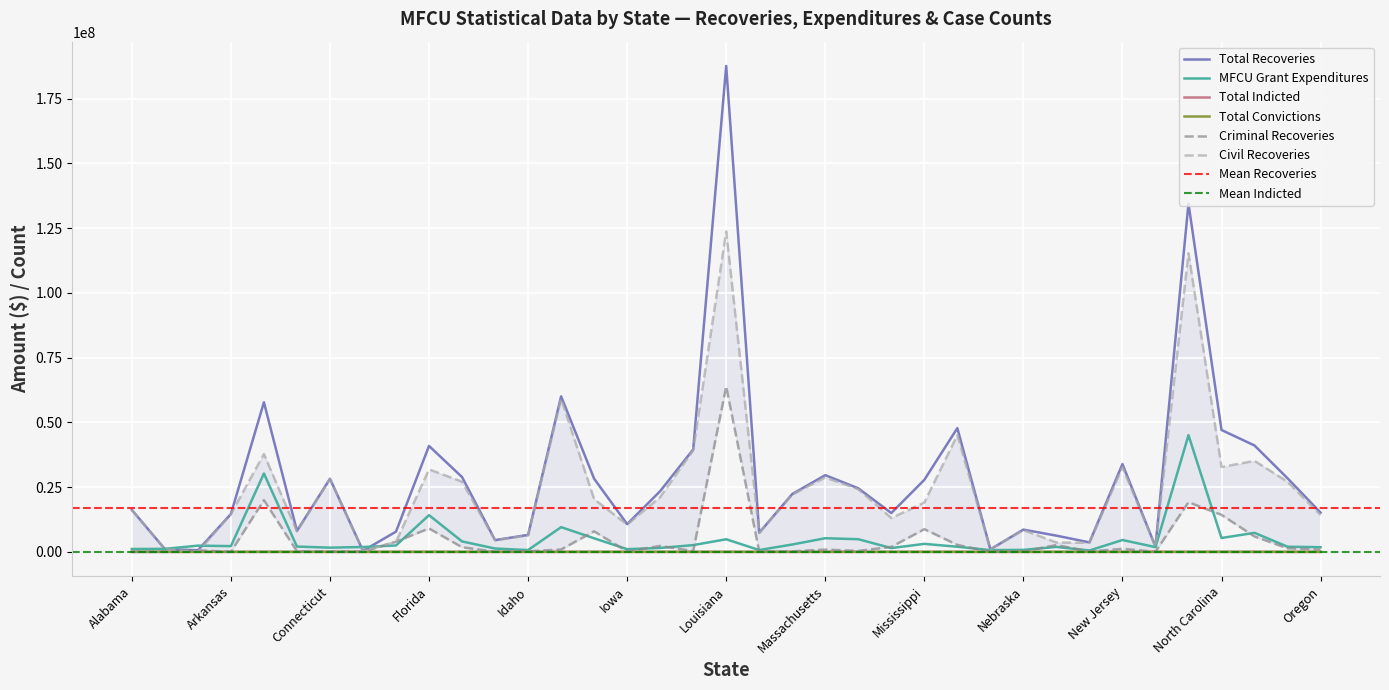

What is the highest value of the Total Recoveries series?

187601191.0